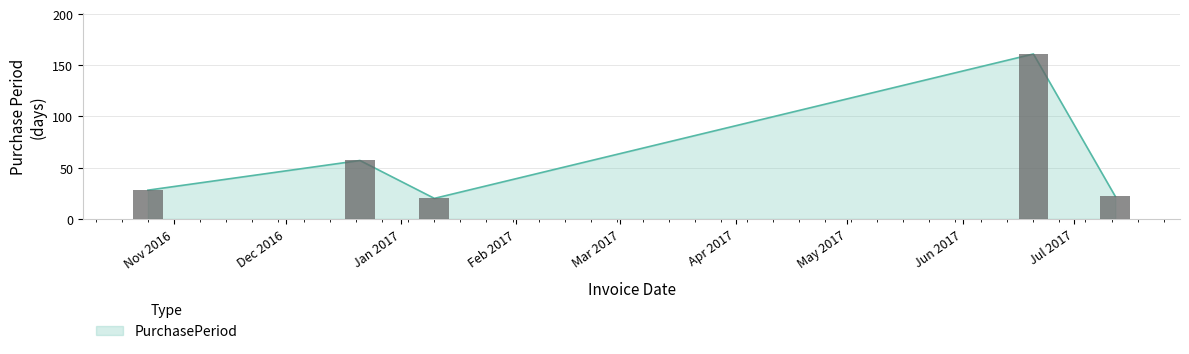

Rank the categories by value from lowest to highest.

2017-01-10, 2017-07-12, 2016-10-25, 2016-12-21, 2017-06-20